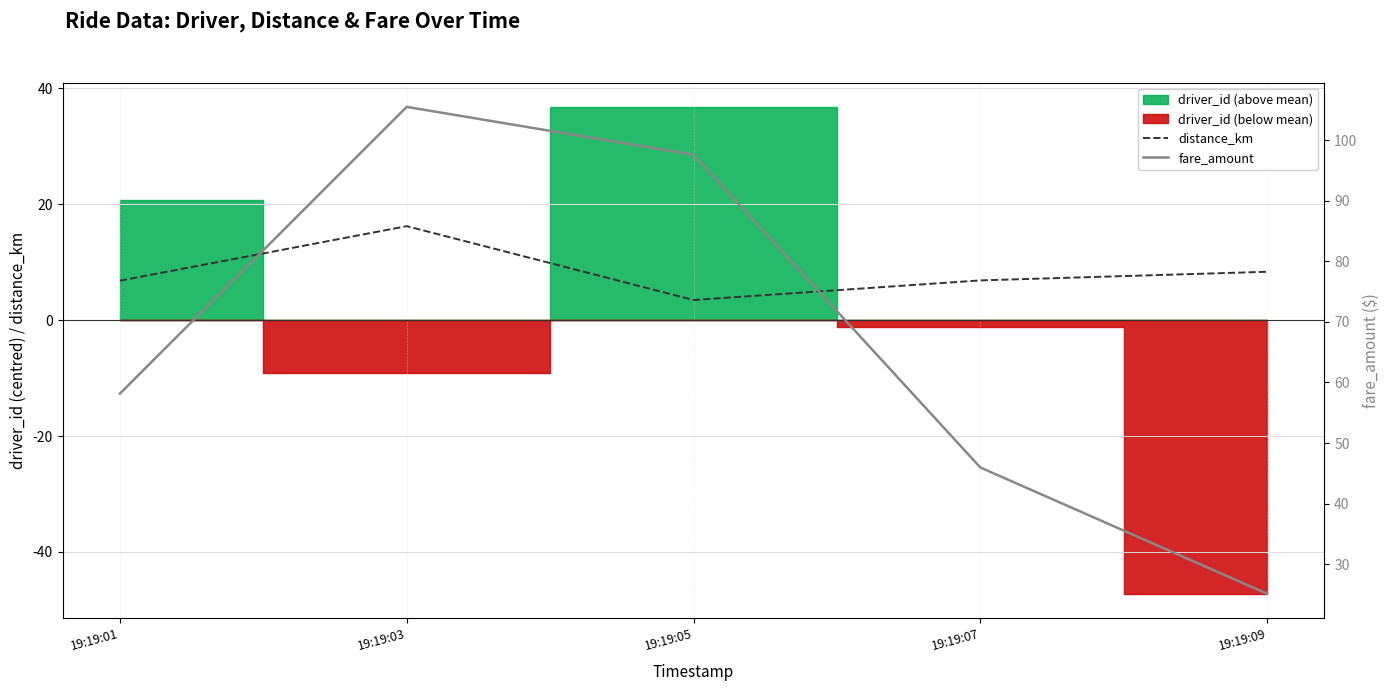

How many interior local peaks does the fare_amount series have?

1